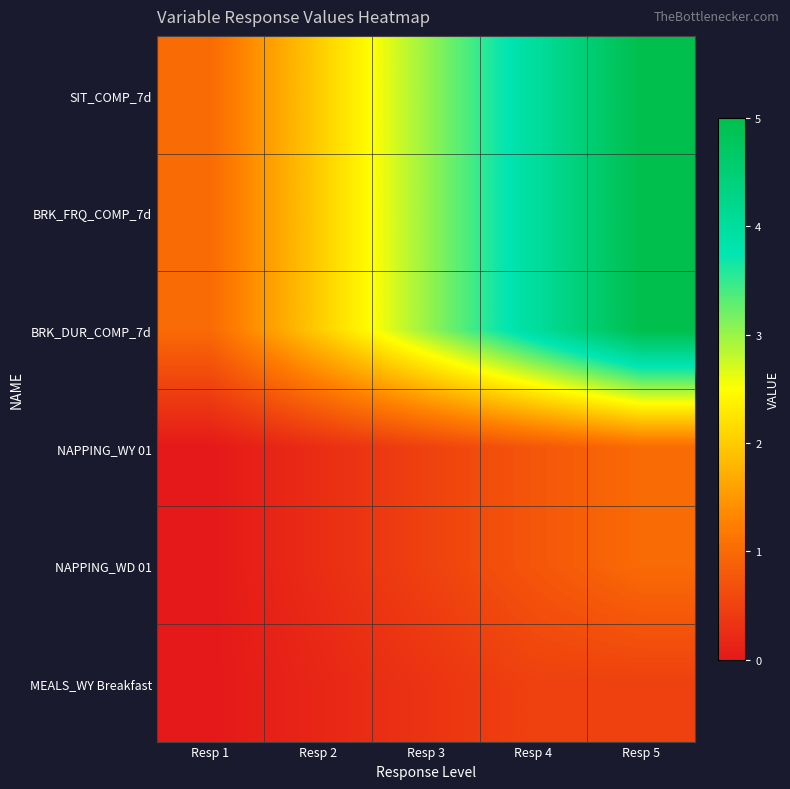

How many categories are shown in the chart?

5